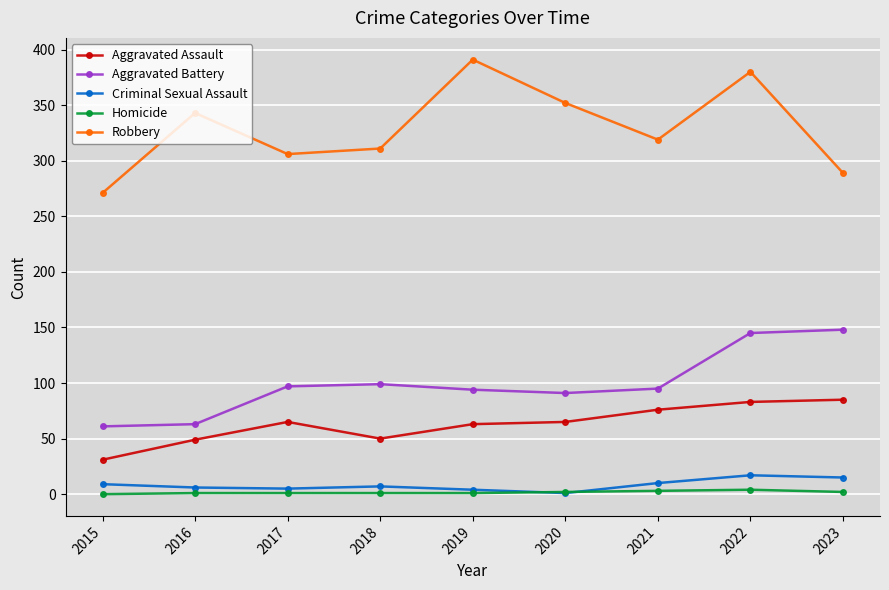

True or false: Homicide has a value of 1 at 2019.

True